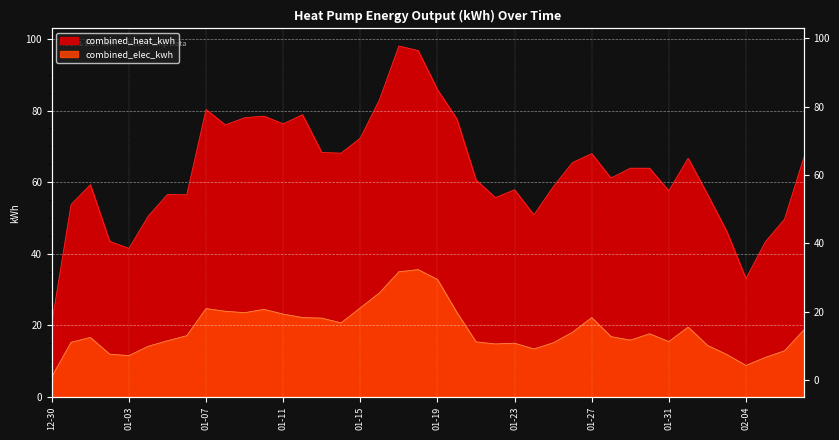

Which series changed the most between 2024-01-19 and 2024-01-29?

combined_heat_kwh